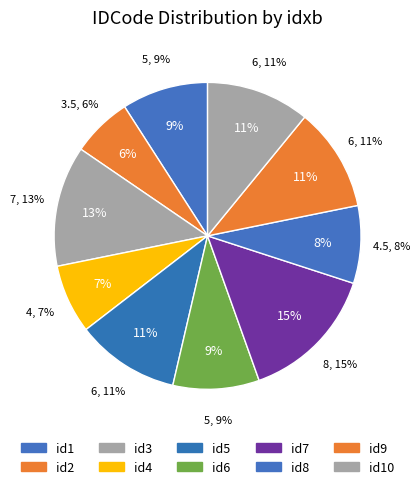

To the nearest percent, what is the average slice percentage?

10%